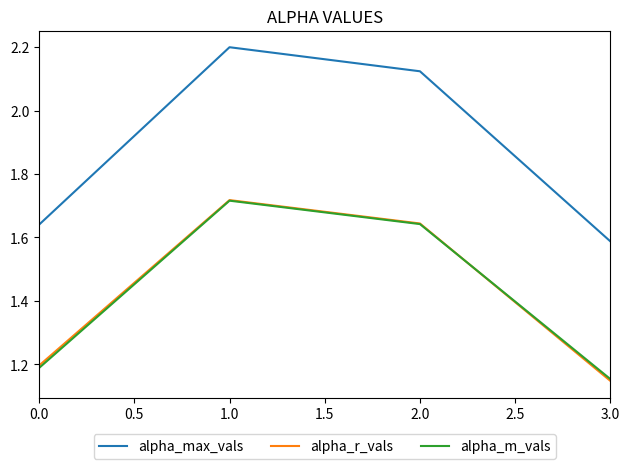

What position from the left is 1.0?

2